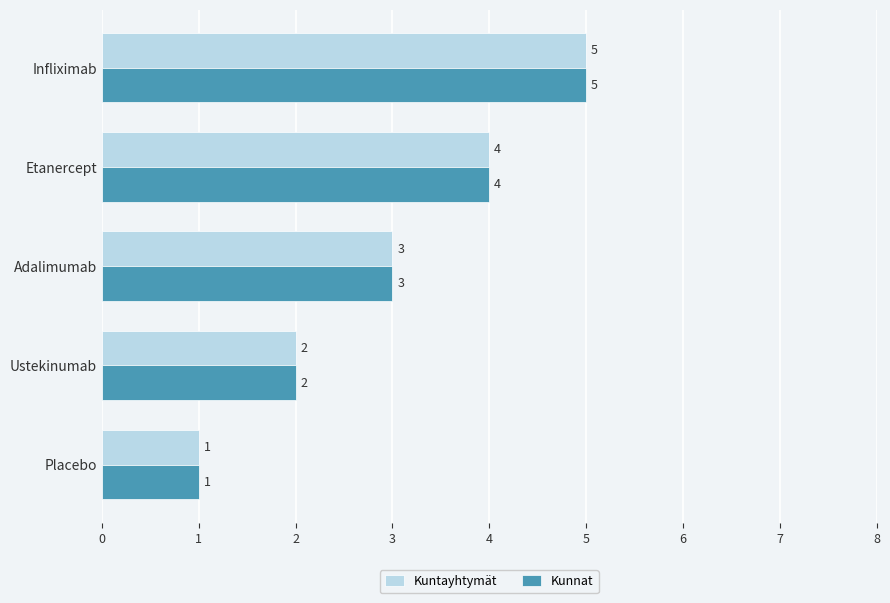

Is the value of Kuntayhtymät at Ustekinumab greater than the value of Kunnat at Adalimumab?

No